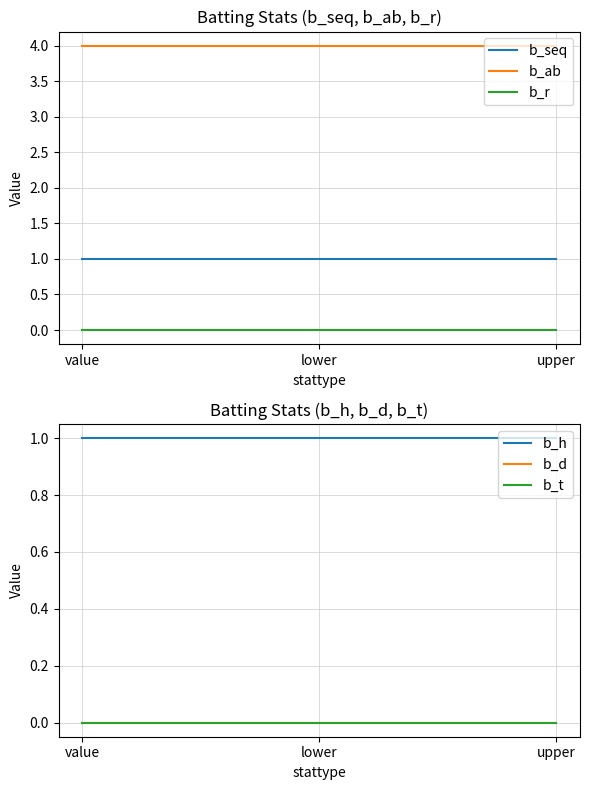

Rank the series at upper from lowest to highest value.

b_r, b_d, b_t, b_seq, b_h, b_ab